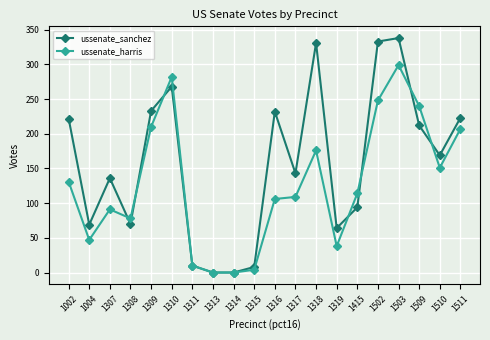

What is the maximum value shown in the chart?

338